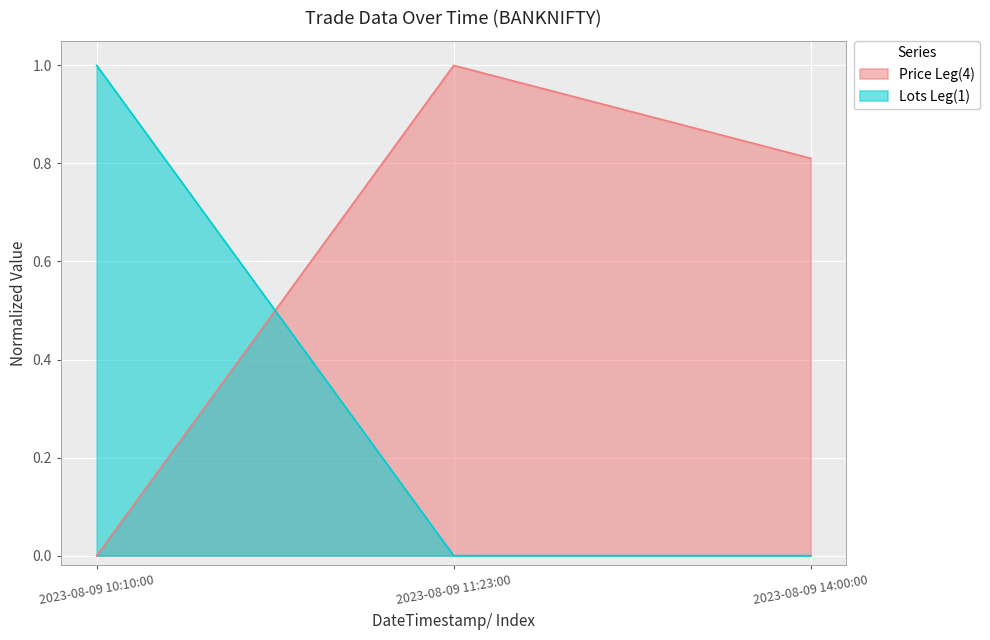

What is the total value across all series at 2023-08-09 11:23:00?

1.0